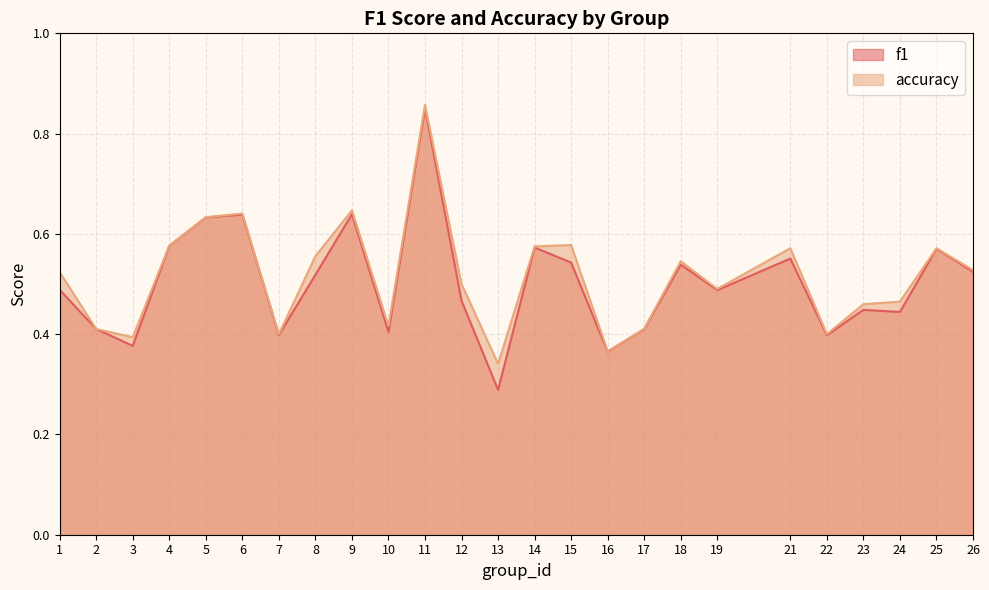

Which series has the largest total across all categories?

accuracy